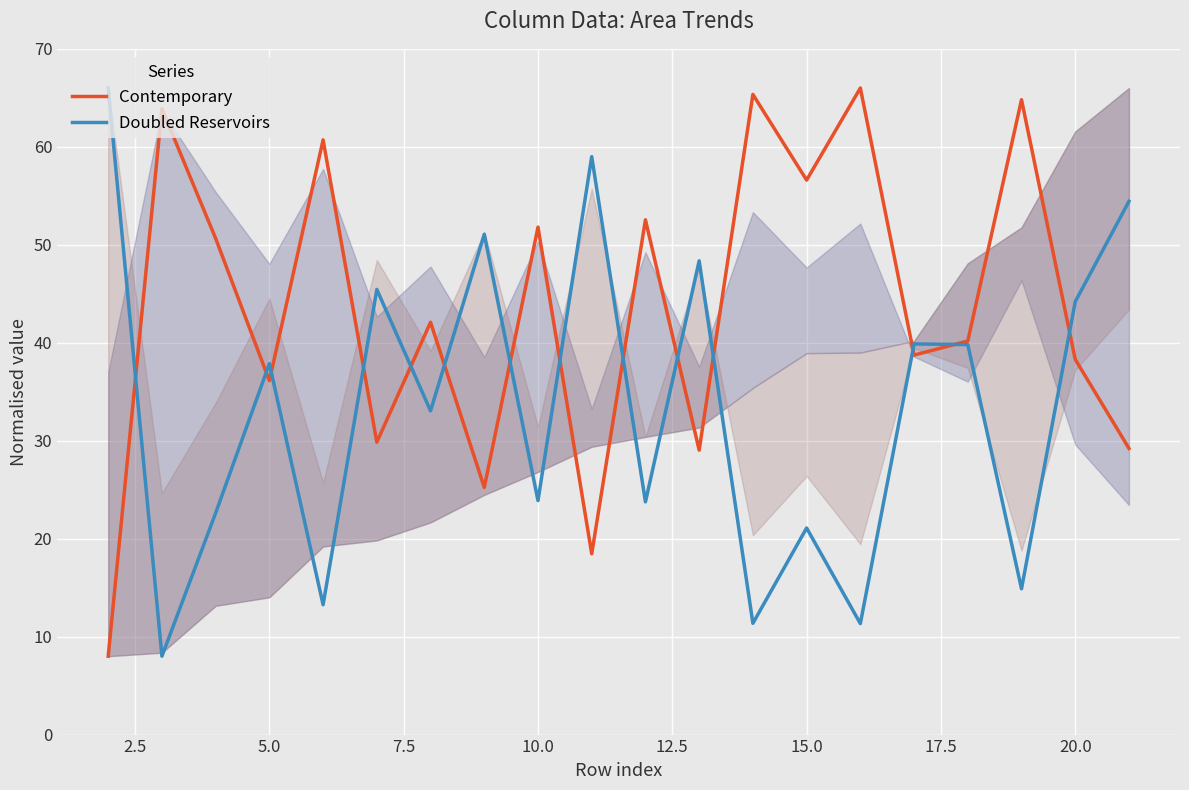

At how many categories does at least one series exceed 61?

5